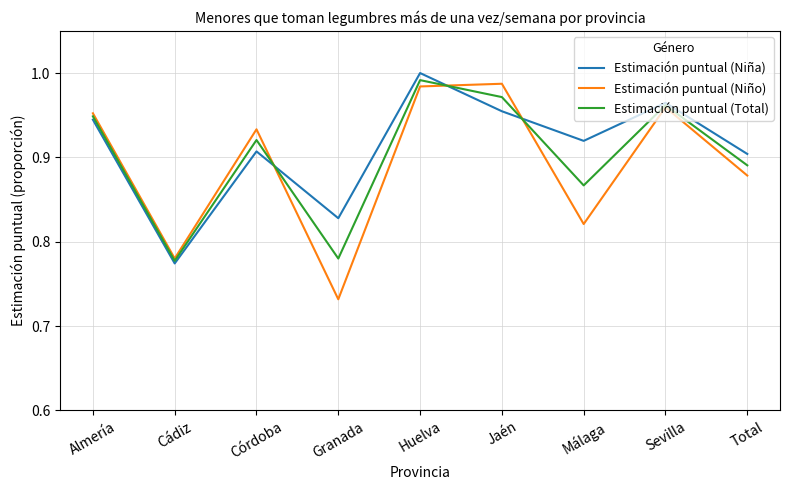

Between Córdoba and Sevilla, which series saw the biggest shift?

Estimación puntual (Niña)